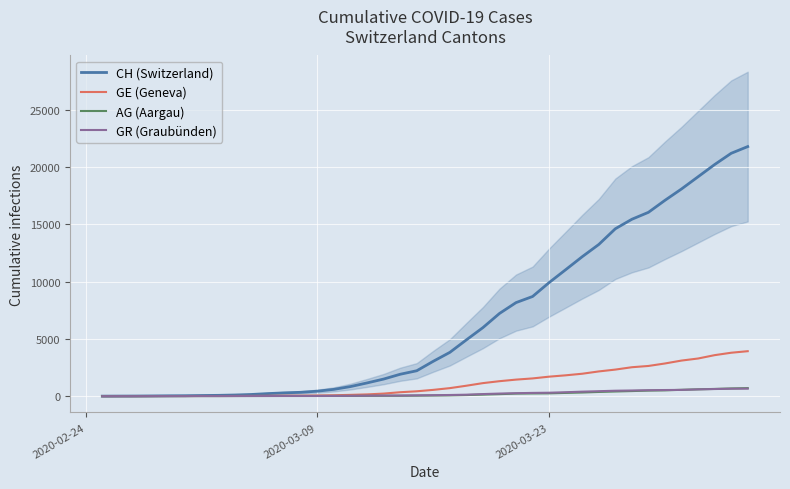

What is the maximum value for CH (Switzerland)?

21804